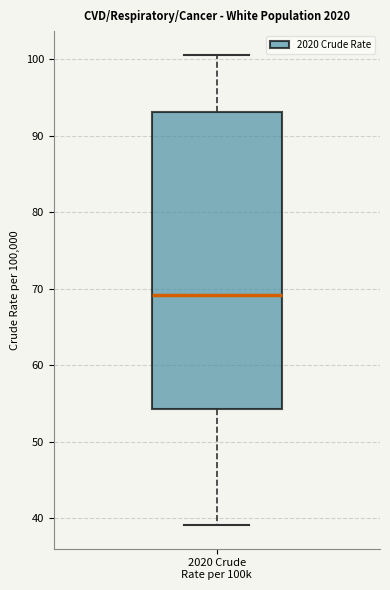

Where is the upper edge of the box for 2020 Crude Rate per 100k on the y-axis? The values are not printed on the chart, so give them approximately, as read against the axis.

93